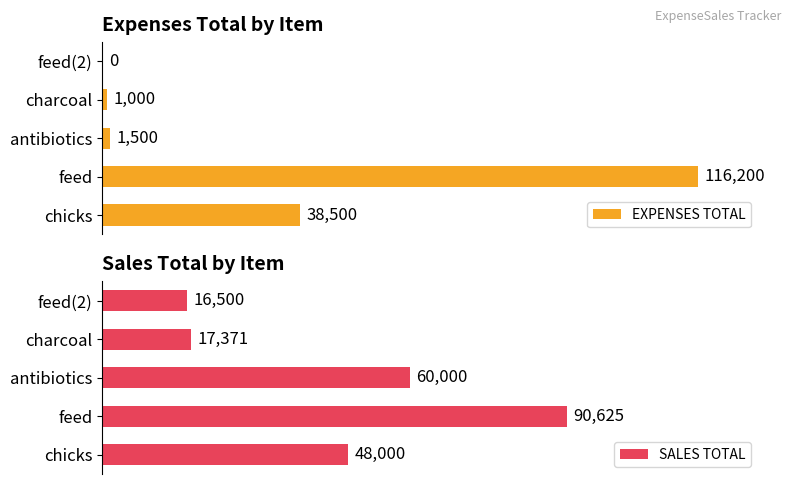

At which label does SALES TOTAL reach its peak?

feed